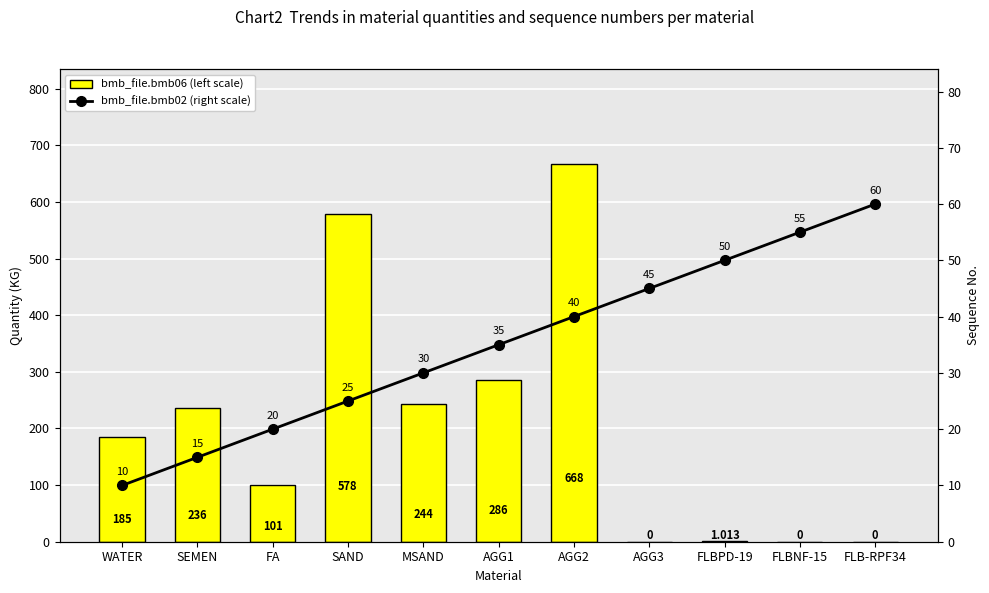

What is the label of the 6th bar from the right?

AGG1